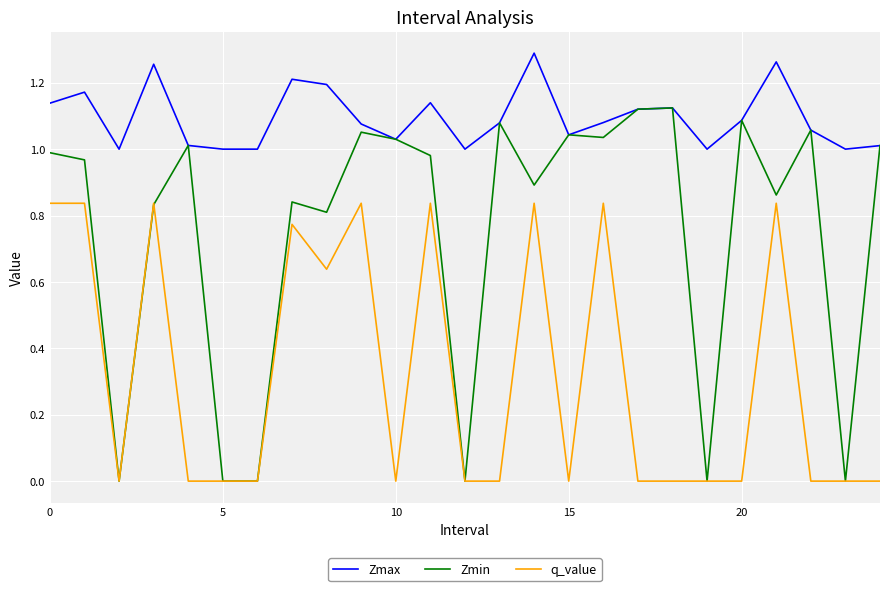

True or false: Zmax and q_value cross at least once.

False